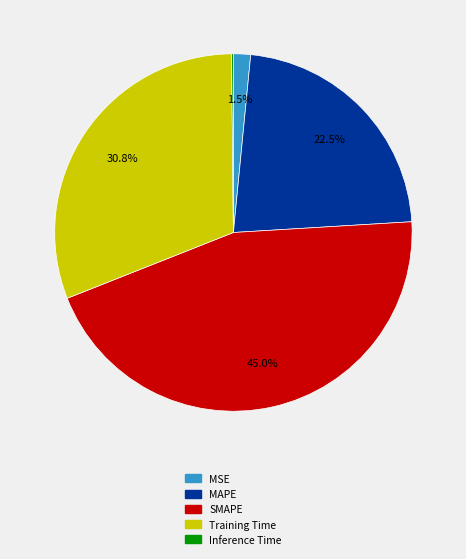

Between SMAPE and MAPE, which is larger?

SMAPE